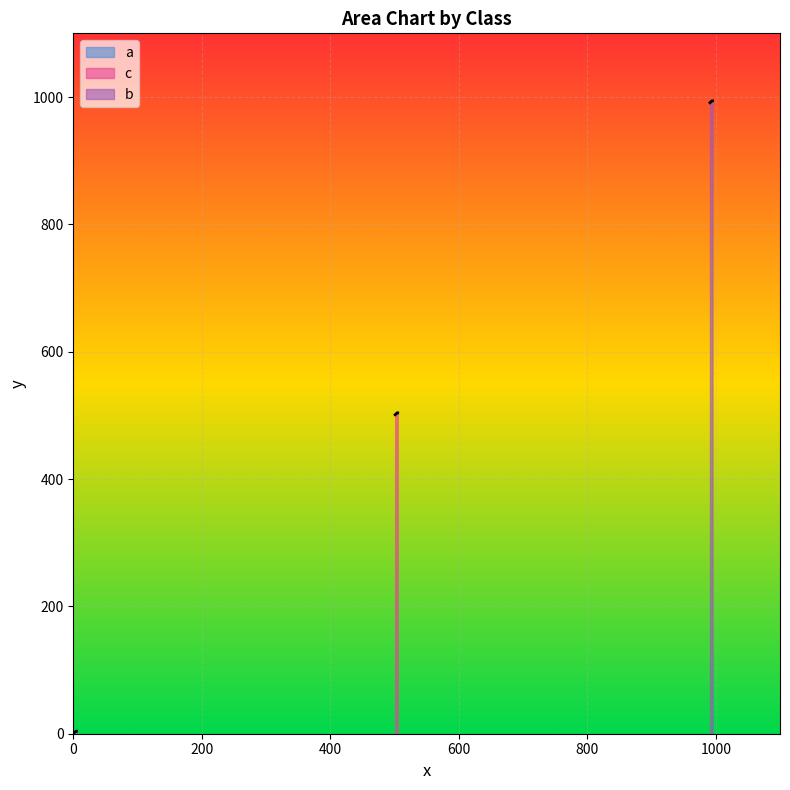

True or false: b and c intersect in this chart.

False